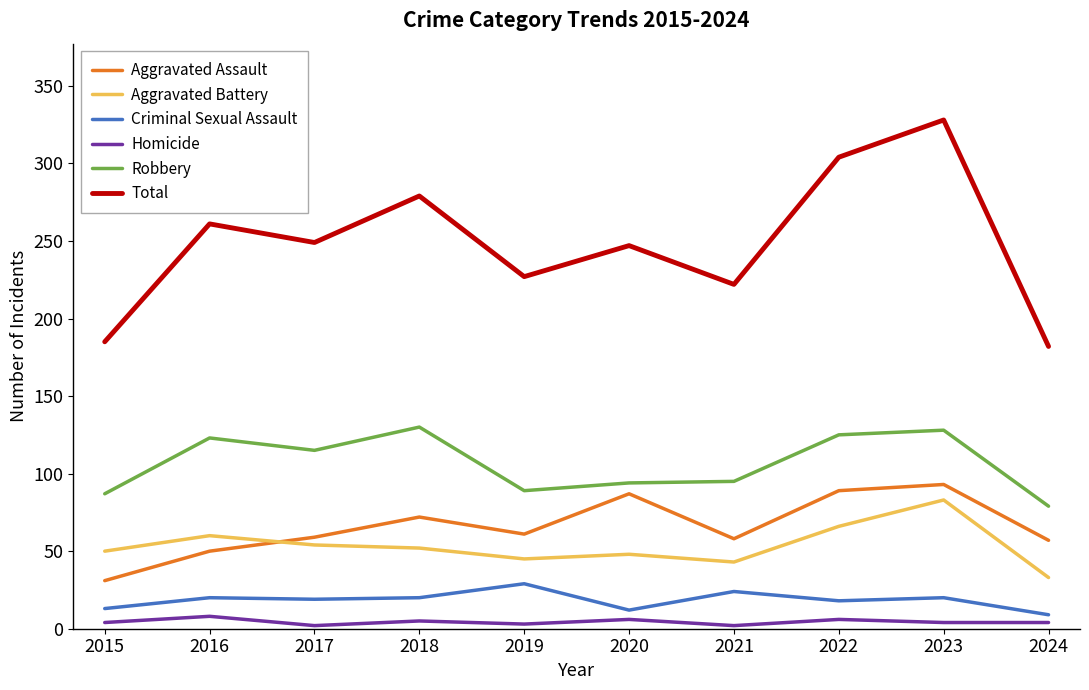

How many values in the Criminal Sexual Assault series are below 20?

5